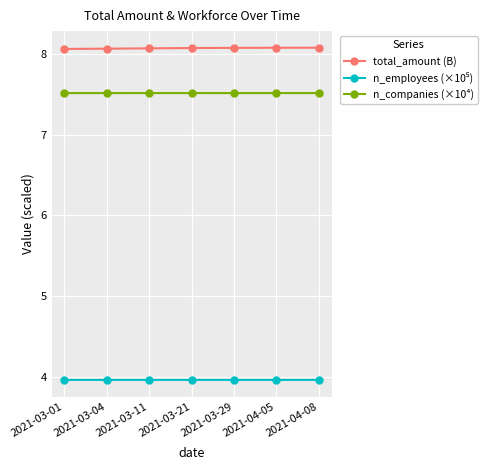

What is the difference between the highest and lowest values at 2021-03-11?

4.1